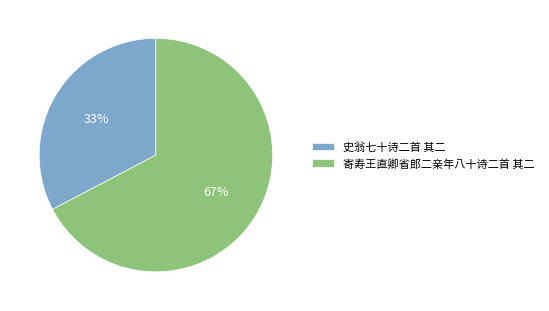

Is 史翁七十诗二首 其二 the majority of the pie?

No